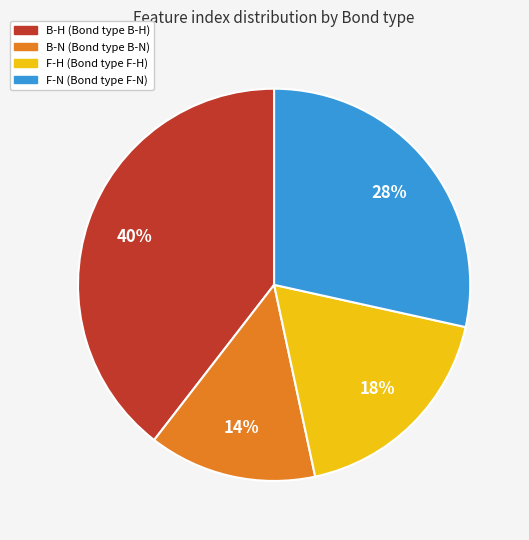

To the nearest percent, what is the average slice percentage?

25%